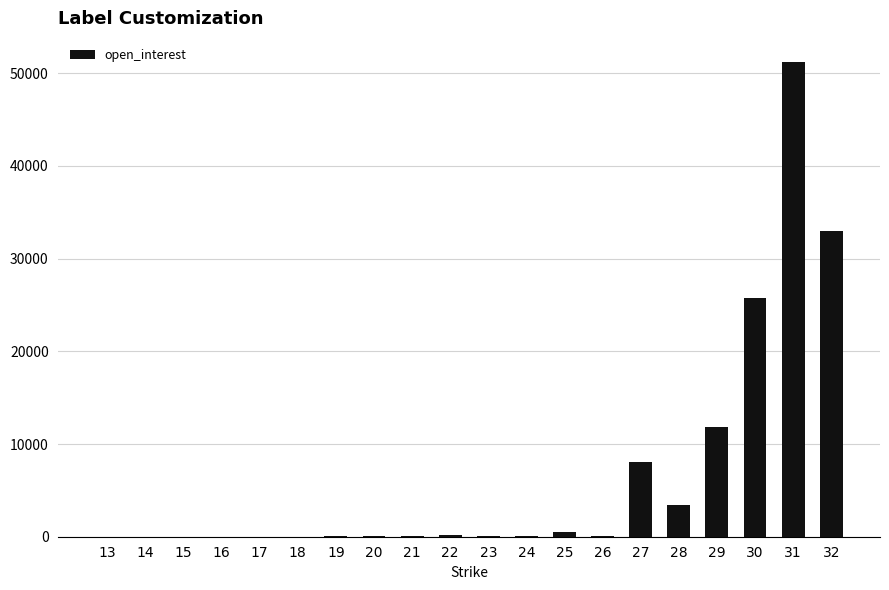

The value at 16 is -33751. True or false?

False